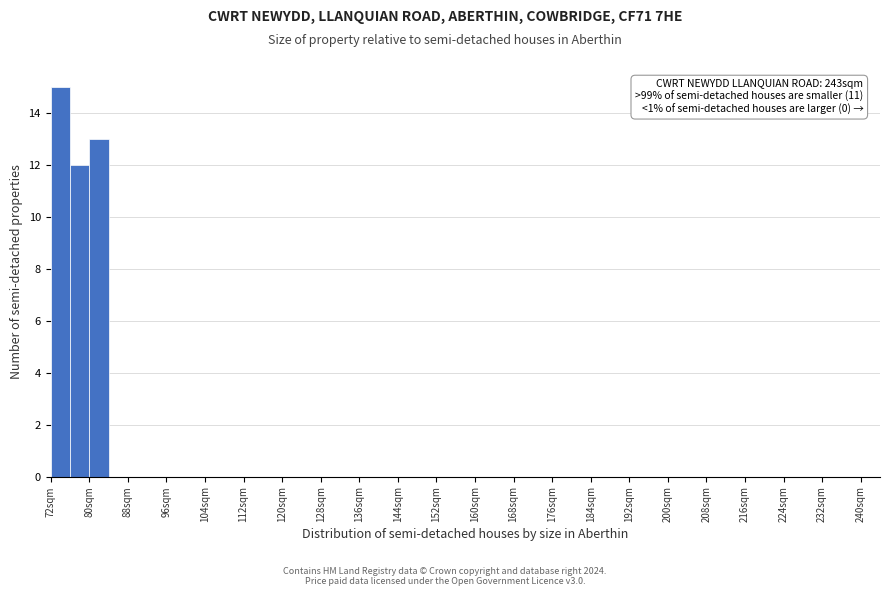

Which range on the x-axis has the tallest bar?

72 to 76